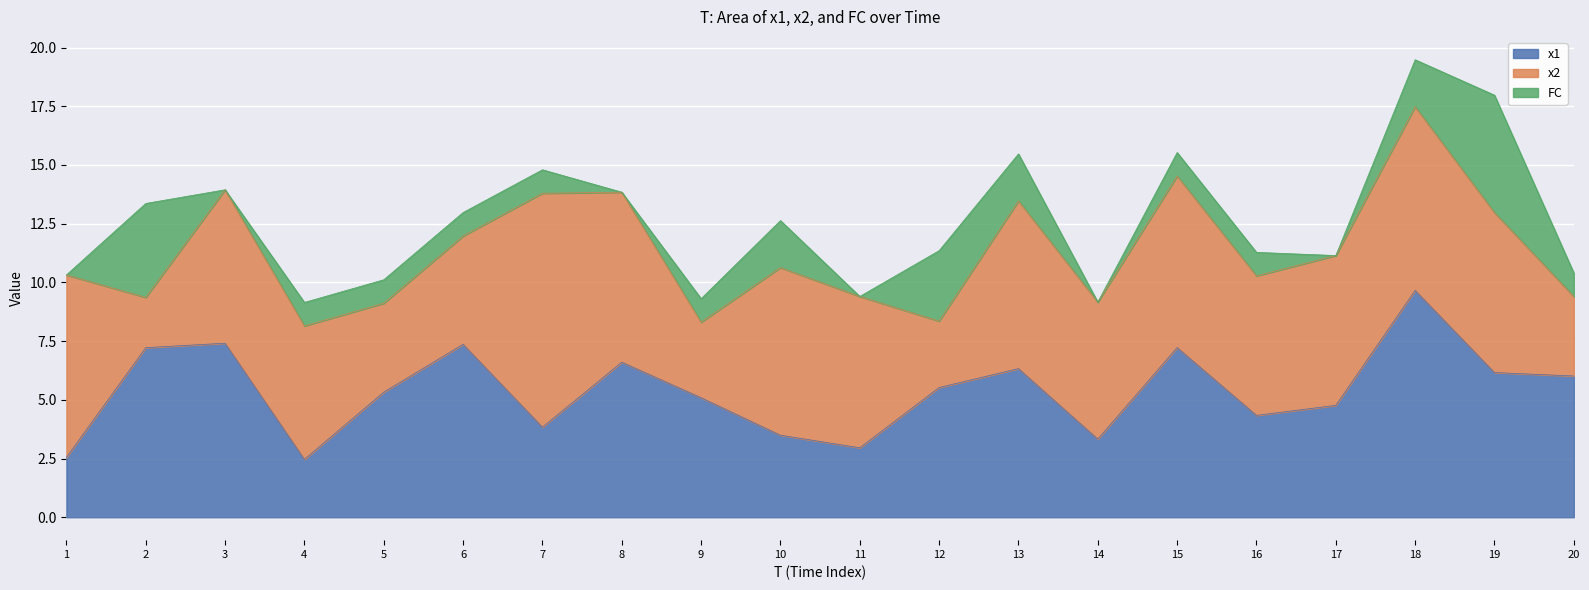

What is the value of the FC point at the 7th from the left?

1.0